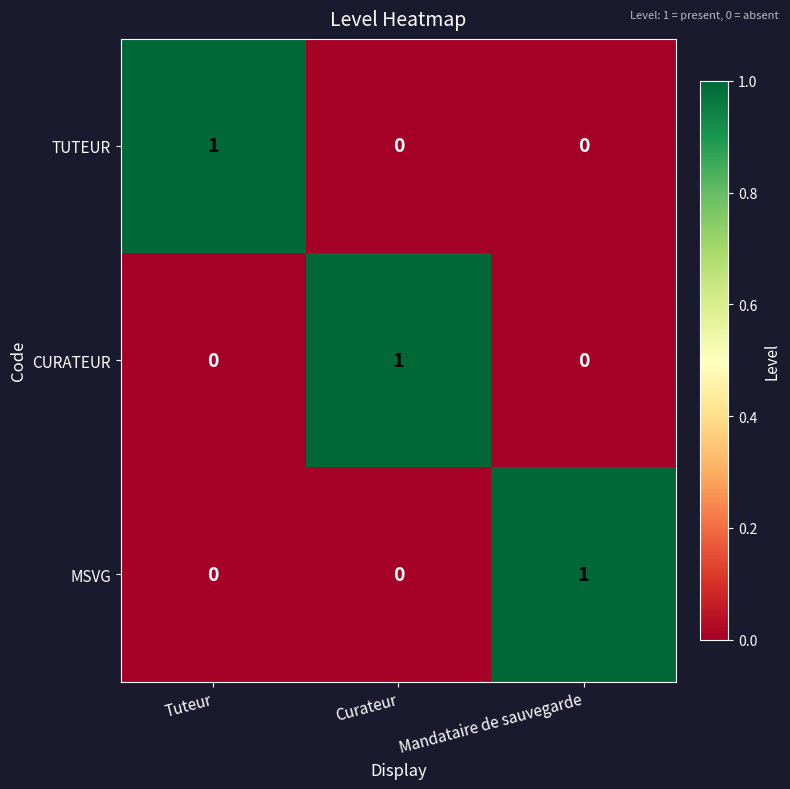

Which category has the highest value in the TUTEUR series?

Tuteur